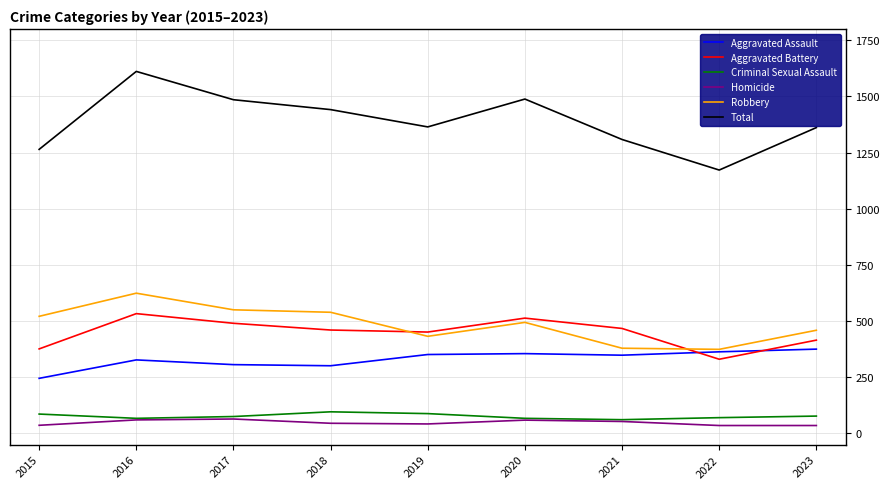

Which series changed the most between 2016 and 2018?

Total